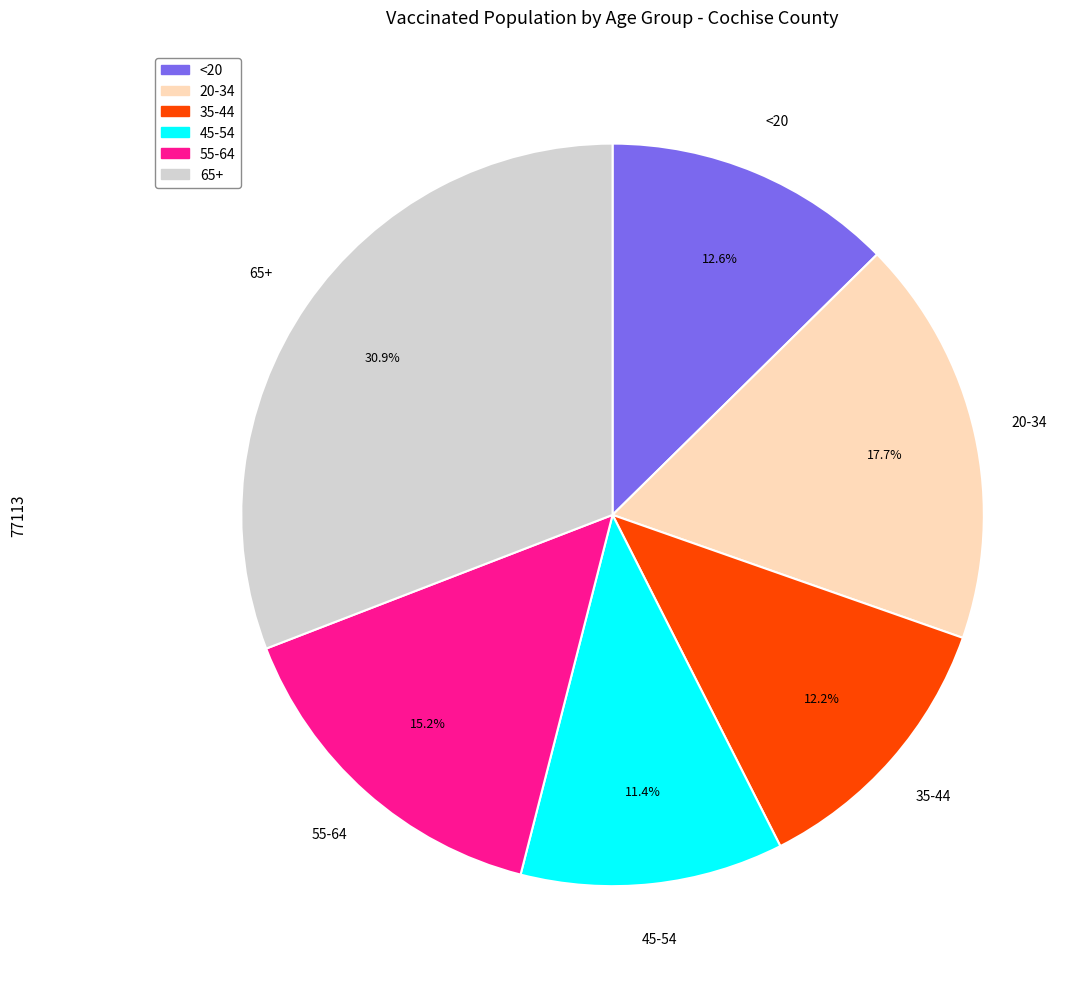

True or false: 20-34 accounts for 5% of the total.

False